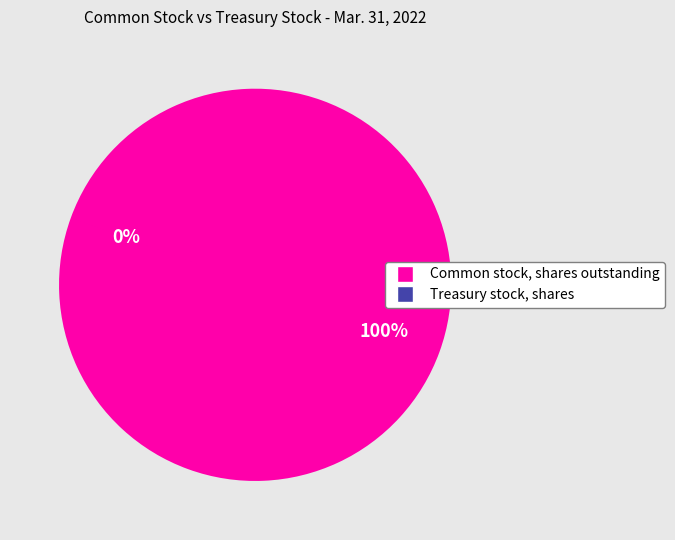

To the nearest percent, what is the difference between the largest and smallest slice percentages?

100%